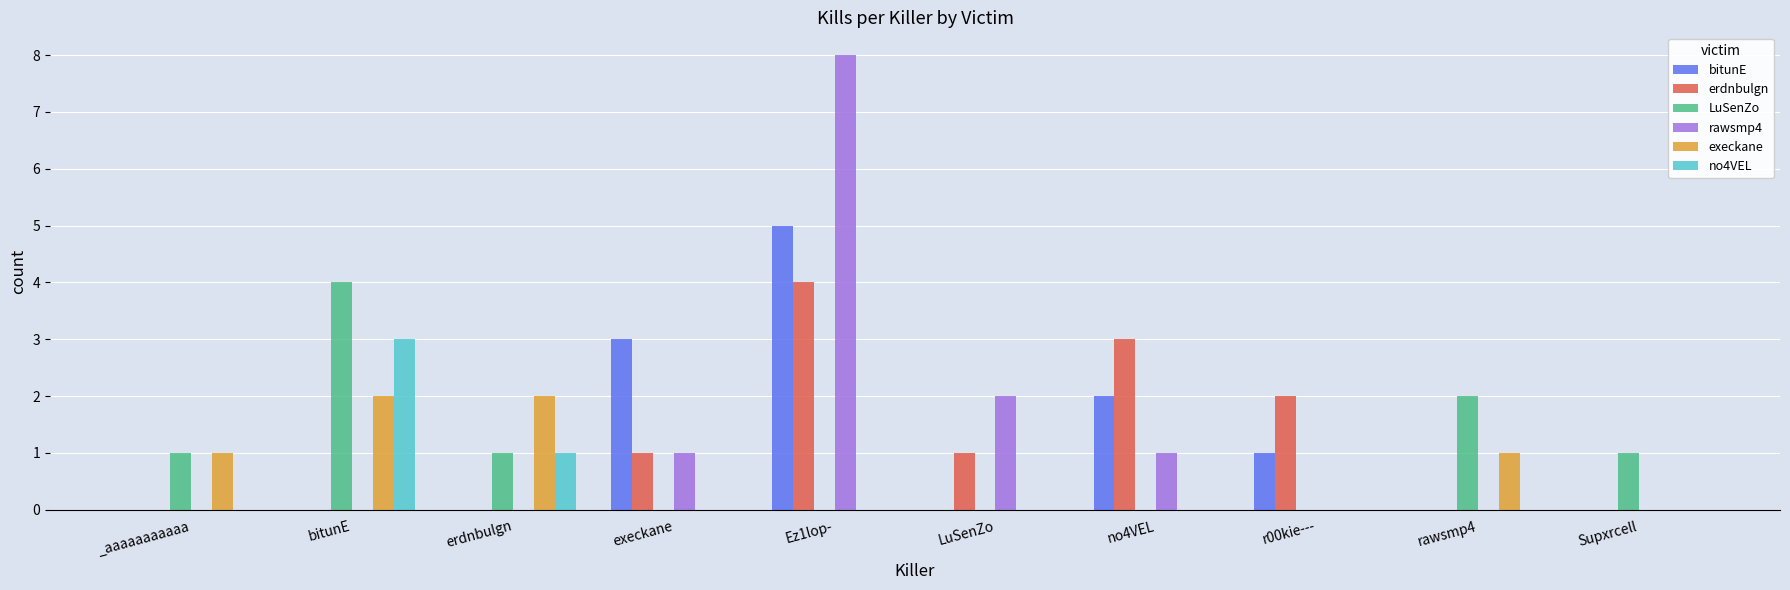

At which category is the sum across all series the highest?

Ez1lop-